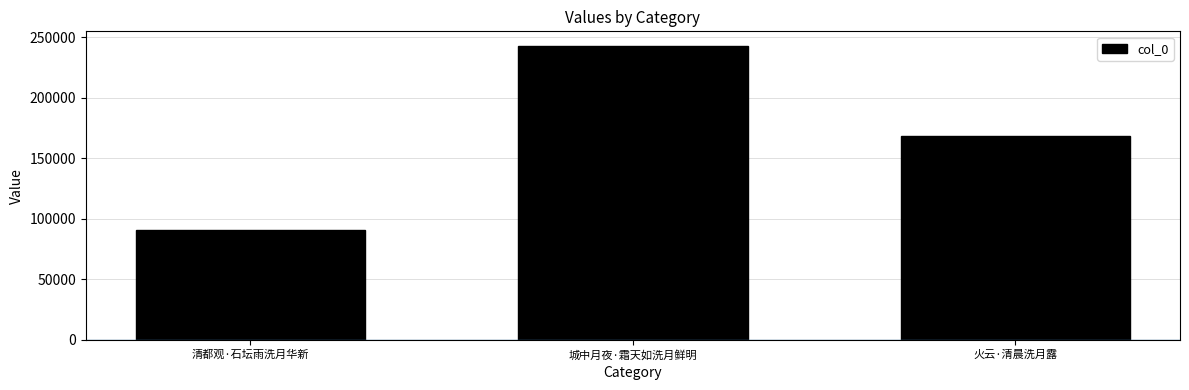

What is the difference between the second highest and minimum values?

77060